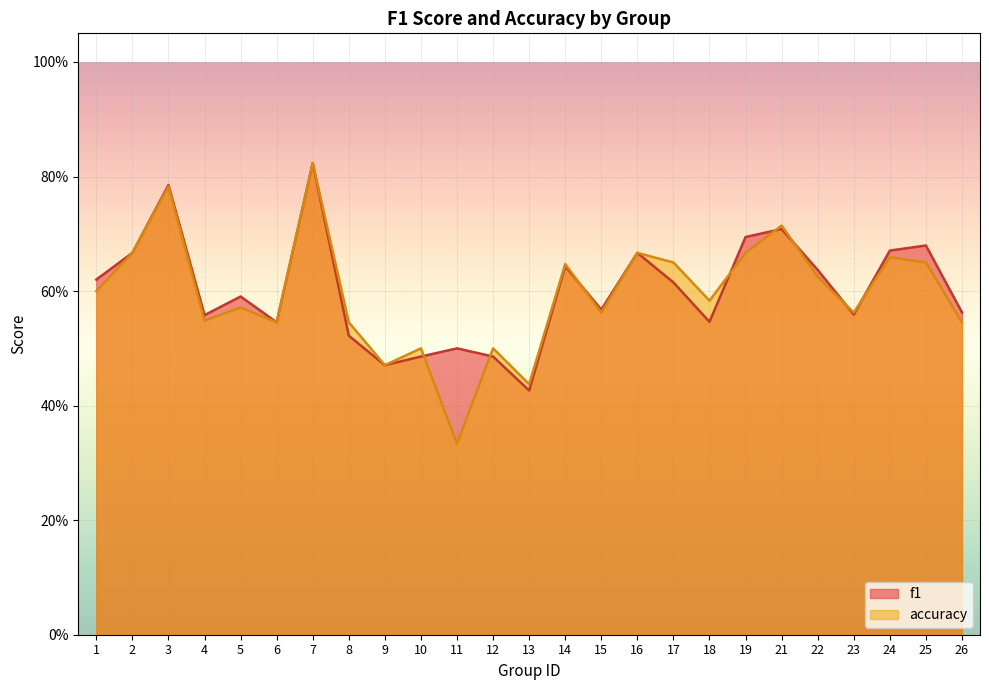

True or false: f1 has more than 1 interior local peaks.

True